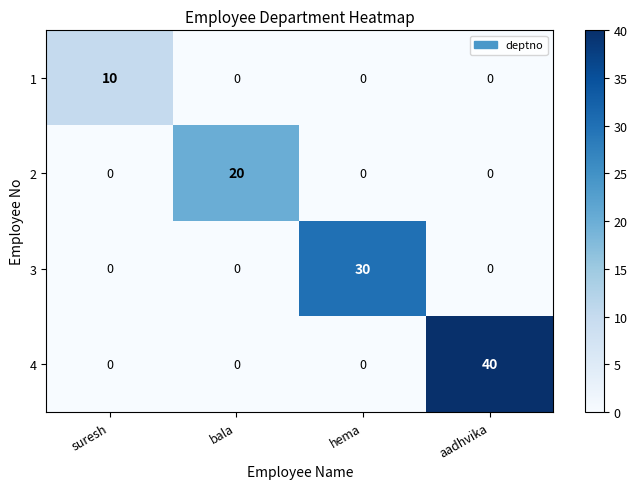

How many distinct data groups are displayed?

4